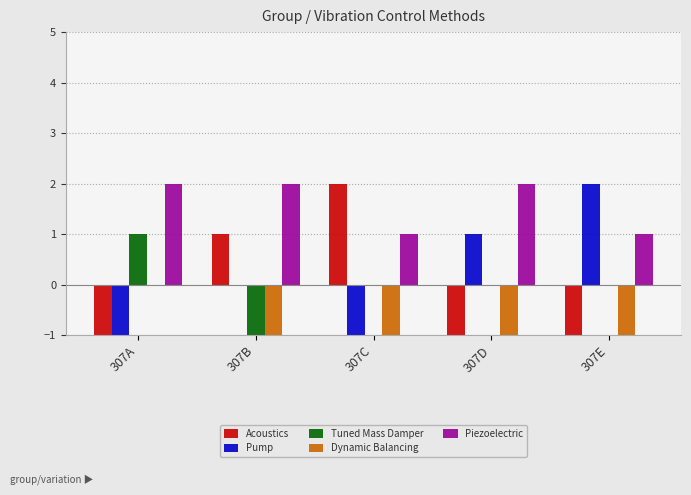

True or false: Dynamic Balancing has a value of -0.6 at 307D.

False